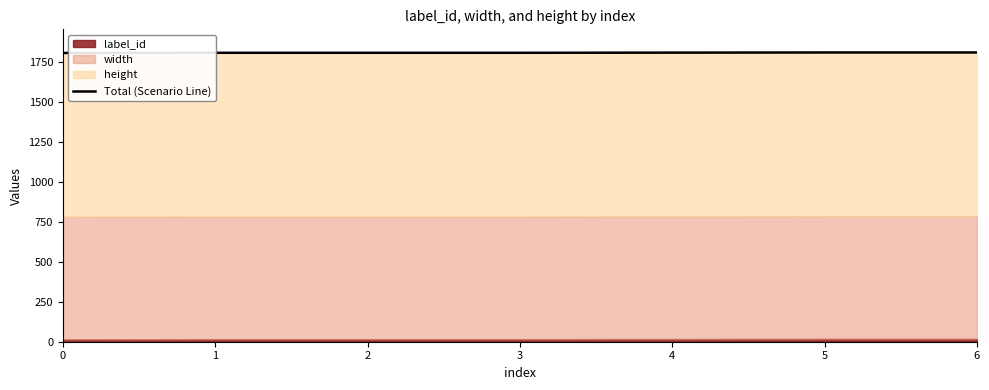

Reading right to left, transcribe all the data shown in this chart.

1810	1810	1809	1808	1808	1808	1807